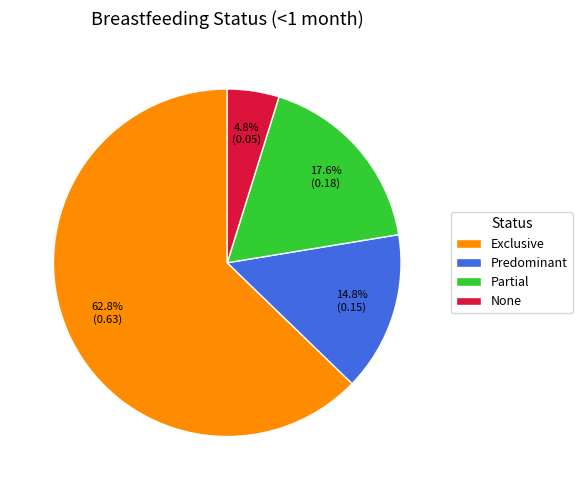

What percentage is the None slice, to the nearest percent?

5%